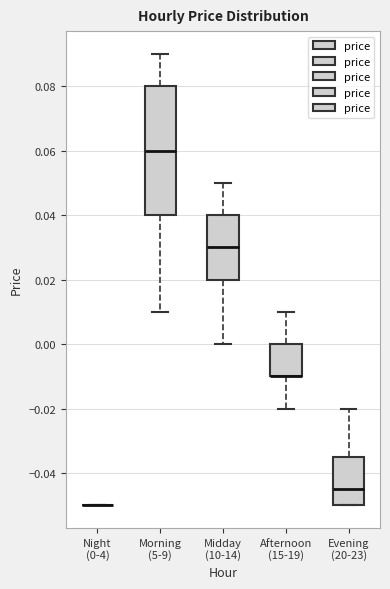

Reading left to right, transcribe this box plot: for each box, give where its median line is, the range the box spans, and where its two whiskers end, as read against the y-axis. The values are not printed on the chart, so give them approximately, as read against the axis.

Night (0-4): box collapsed to a line at -0.050, whiskers -0.050 to -0.050
Morning (5-9): median 0.060, box 0.040 to 0.080, whiskers 0.010 to 0.090
Midday (10-14): median 0.030, box 0.020 to 0.040, whiskers 0.000 to 0.050
Afternoon (15-19): median -0.010 (drawn on the box's lower edge), box -0.010 to 0.000, whiskers -0.020 to 0.010
Evening (20-23): median -0.044, box -0.050 to -0.034, whiskers -0.050 to -0.020